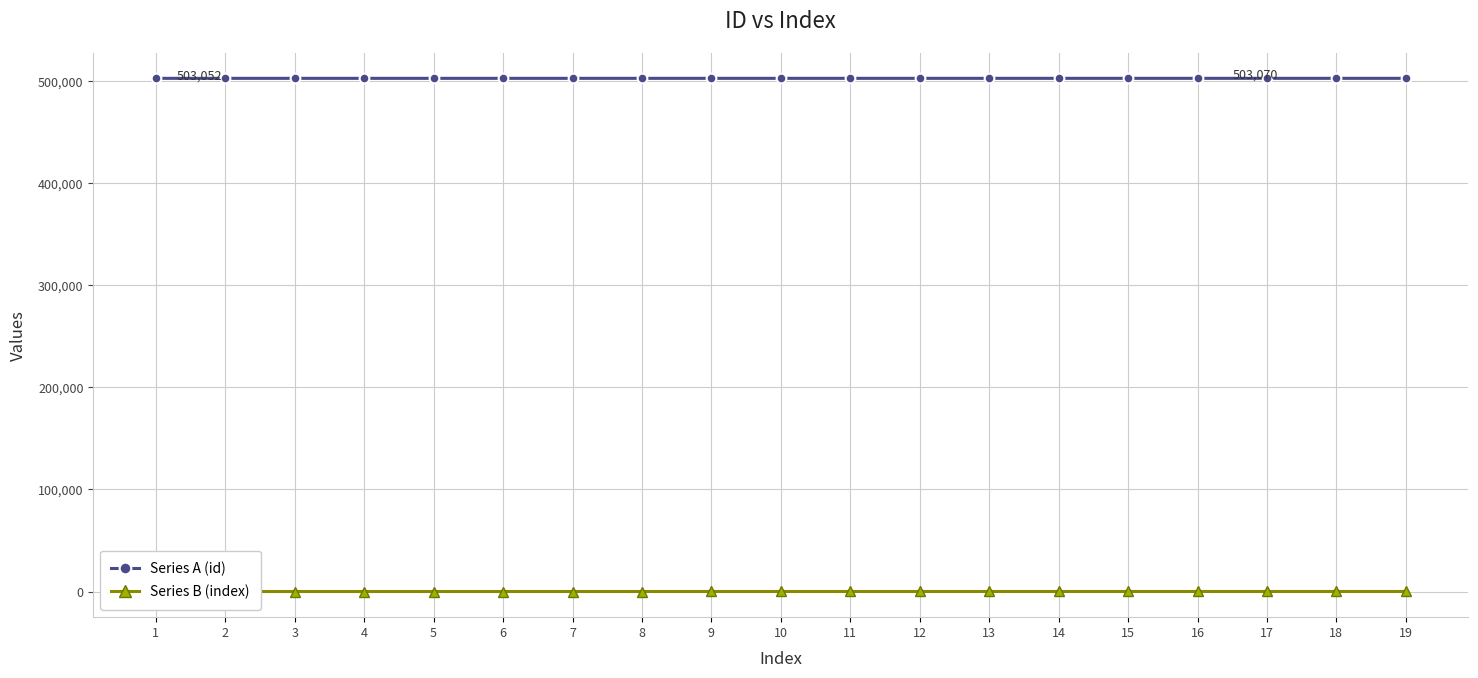

Reading left to right, what are all the values shown in this chart?

Series A (id): 503052	503053	503054	503055	503056	503057	503058	503059	503060	503061	503062	503063	503064	503065	503066	503067	503068	503069	503070
Series B (index): 1	2	3	4	5	6	7	8	9	10	11	12	13	14	15	16	17	18	19